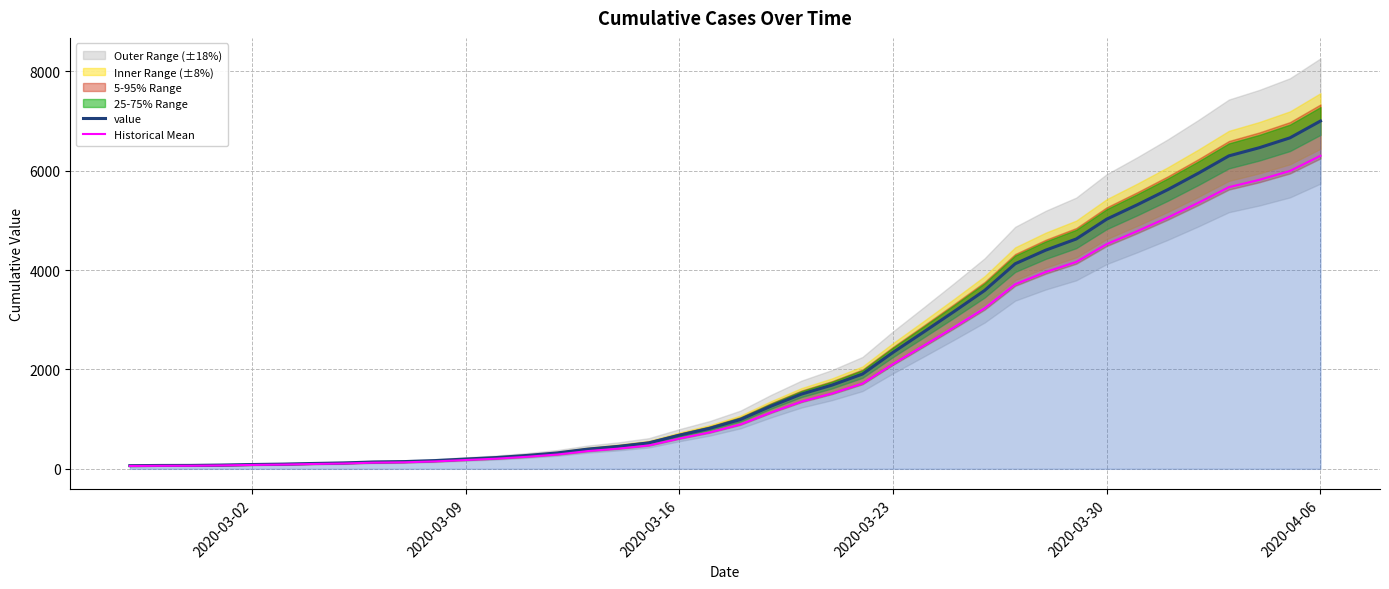

Does the chart have visible grid lines?

Yes